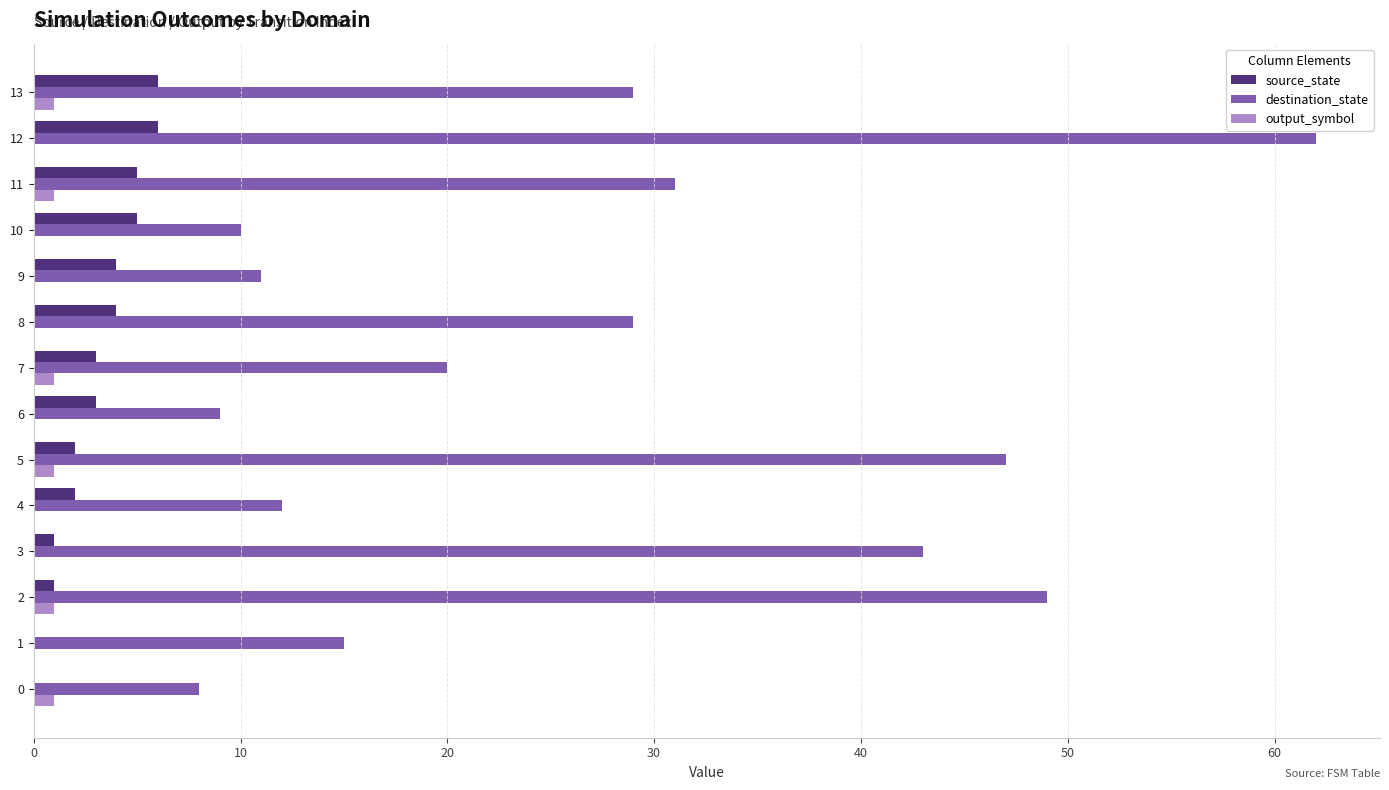

At which category is the sum across all series the highest?

12